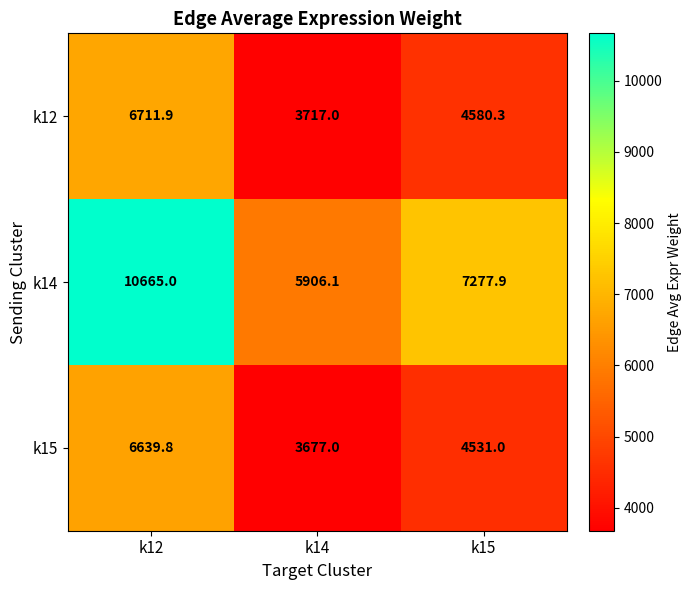

What is the difference between the maximum and minimum values in the k14 series?

4758.9